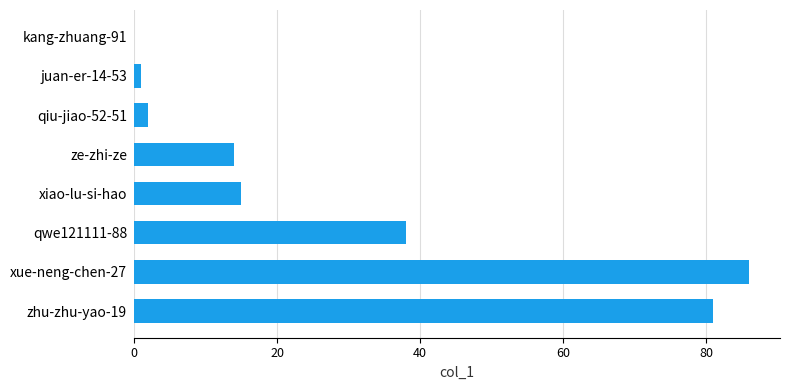

What is the maximum value shown in the chart?

86